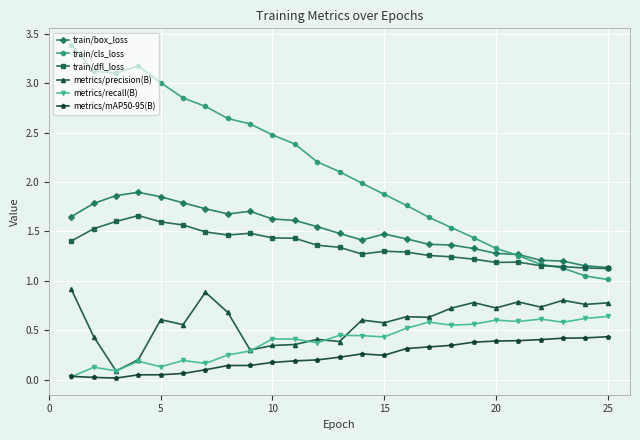

What is the greatest value displayed?

3.4